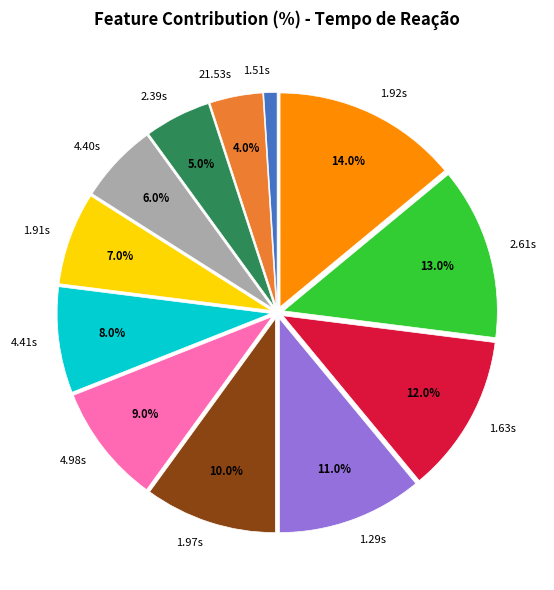

What portion of the pie excludes 4.41s?

92.0%